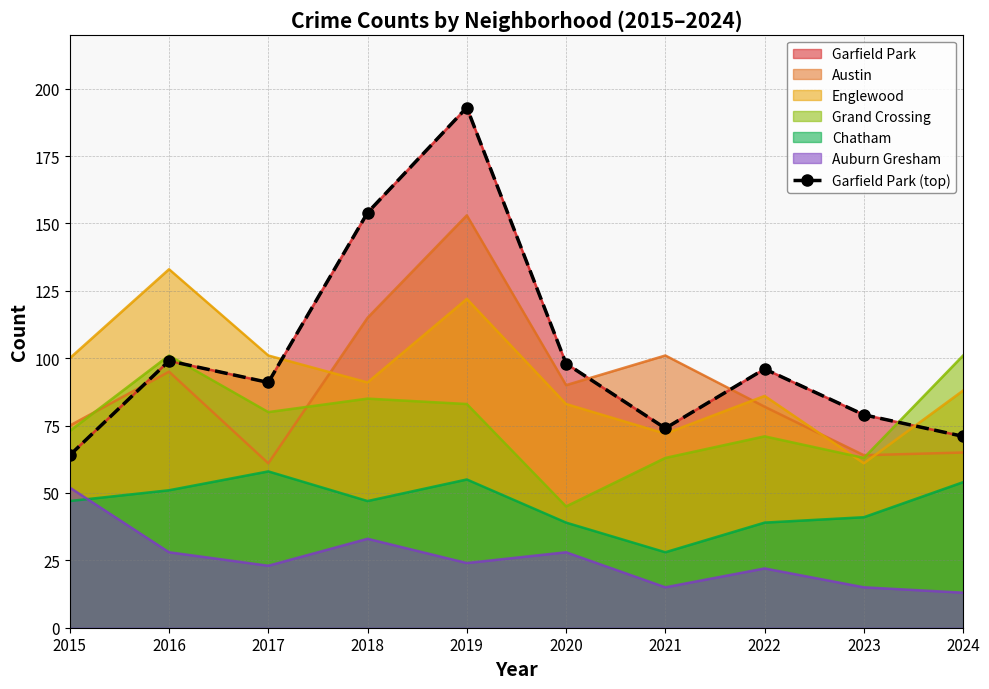

Reading right to left, transcribe all the data shown in this chart.

2024=71	2023=79	2022=96	2021=74	2020=98	2019=193	2018=154	2017=91	2016=99	2015=64